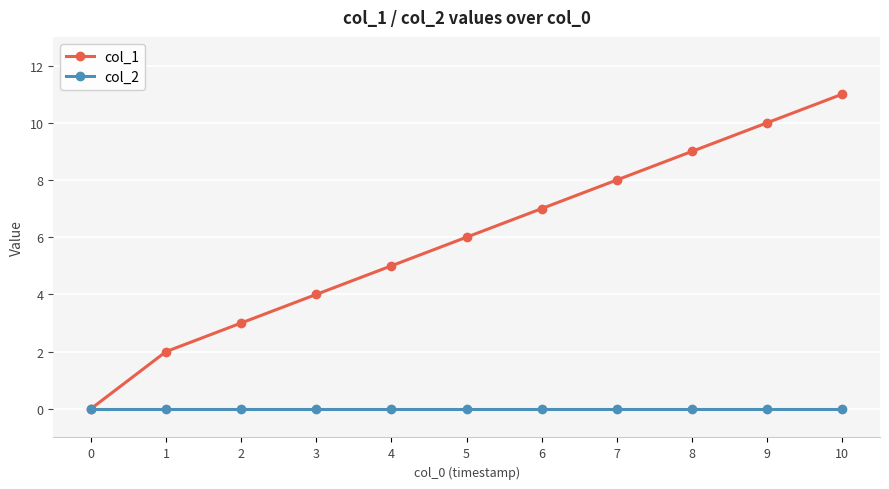

Is it true that col_2 equals 0 at 6?

True